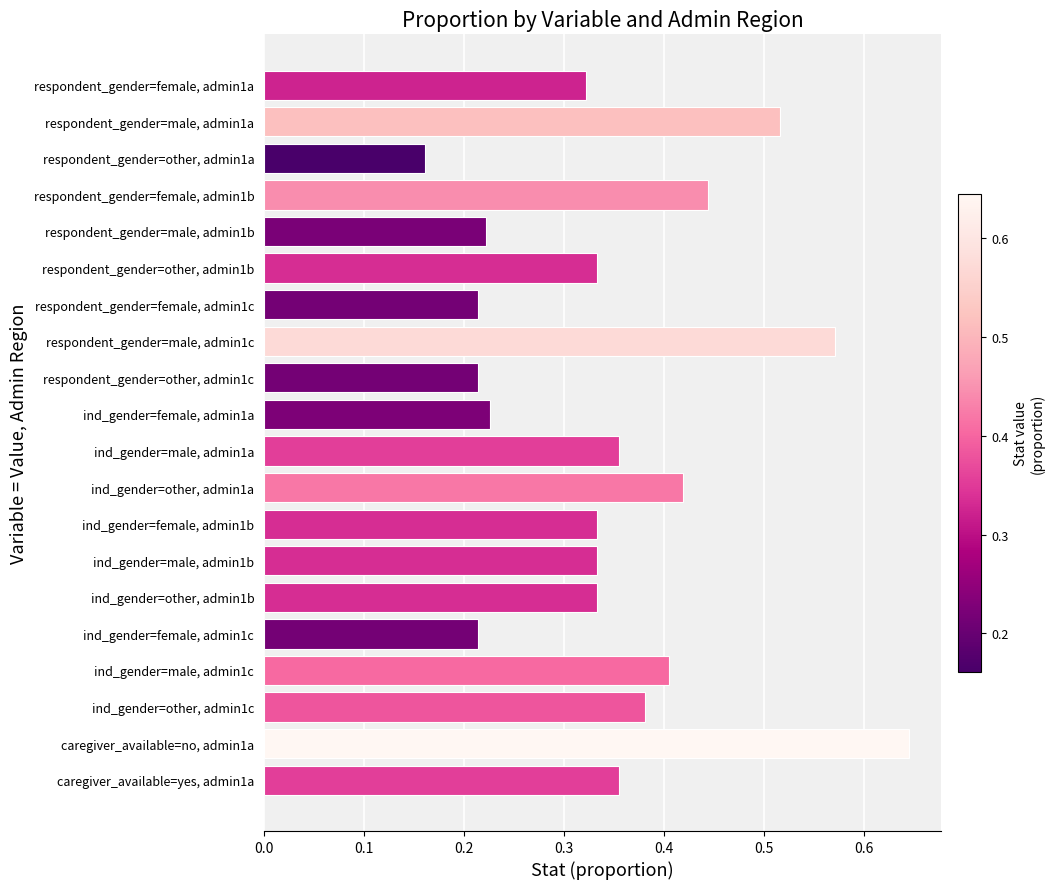

Between respondent_gender=female, admin1a and caregiver_available=no, admin1a, which is larger?

caregiver_available=no, admin1a